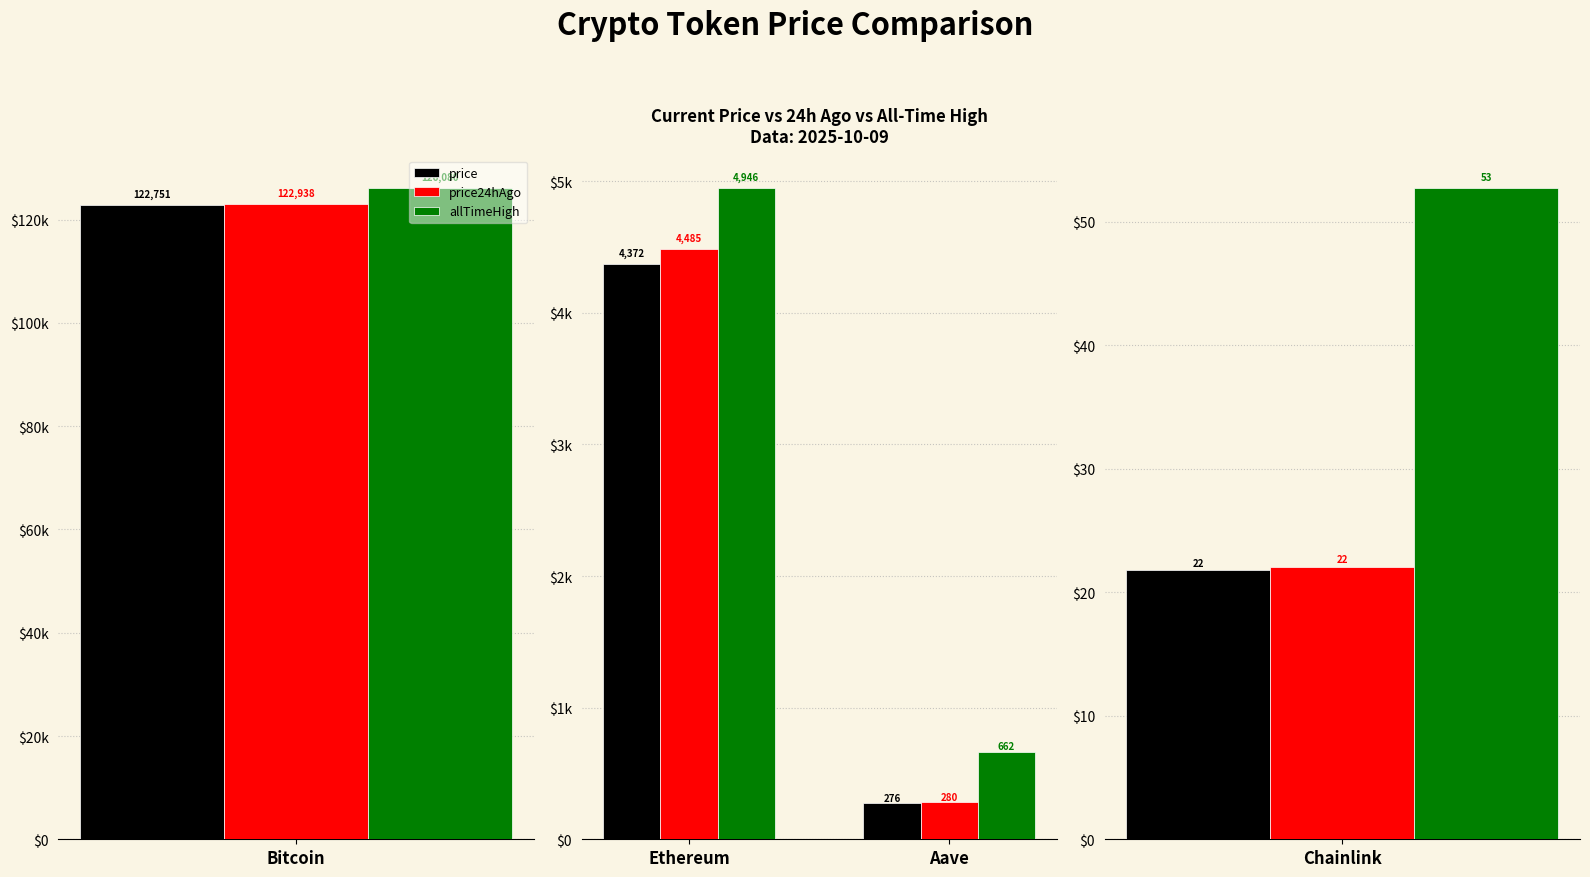

The value of price at Ethereum is 7767.3. True or false?

False